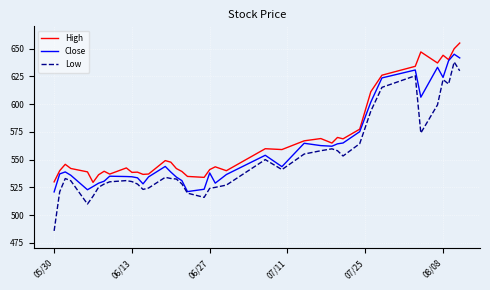

What is the greatest value displayed?

655.0